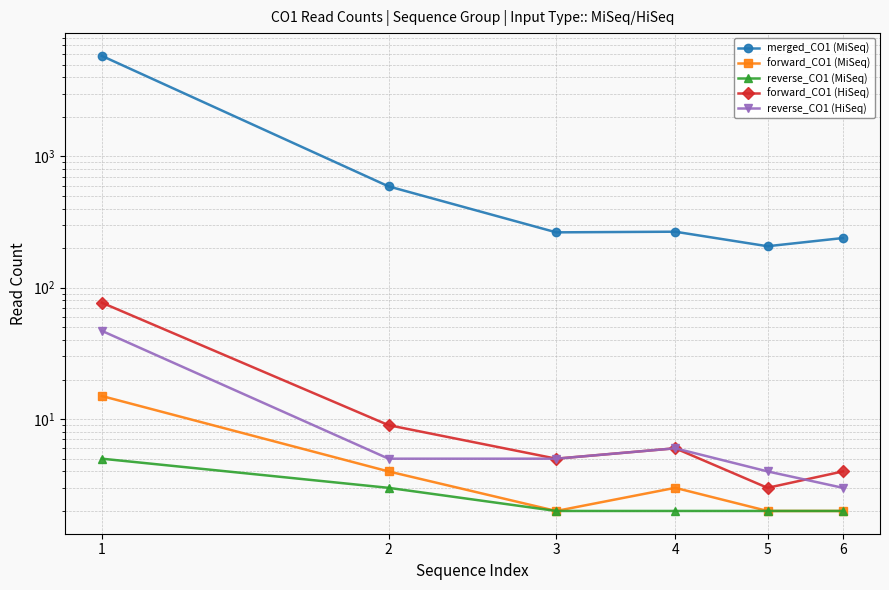

True or false: reverse_CO1 (MiSeq) and forward_CO1 (HiSeq) intersect in this chart.

False